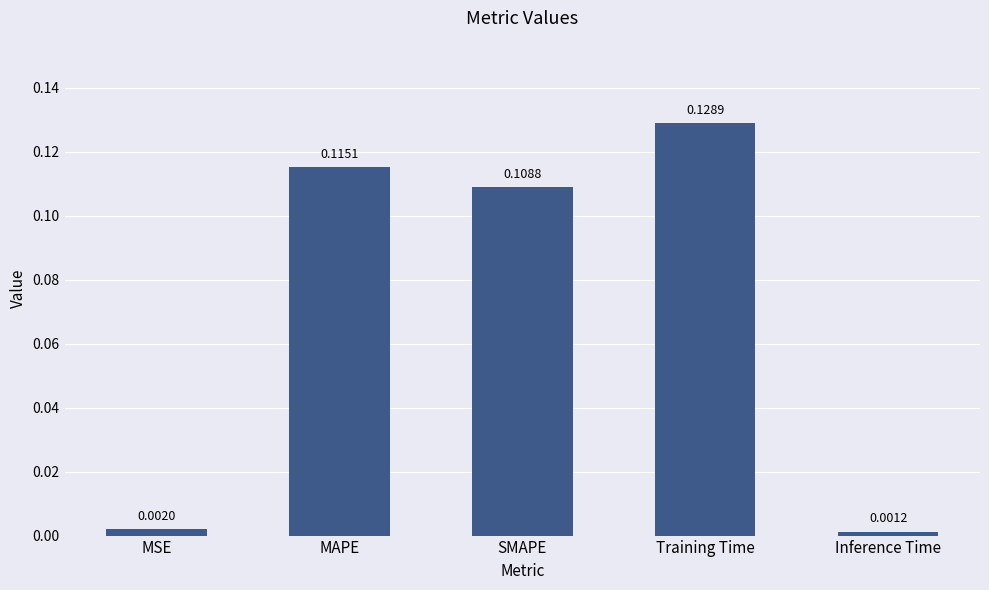

Which label corresponds to the largest value in the chart?

Training Time